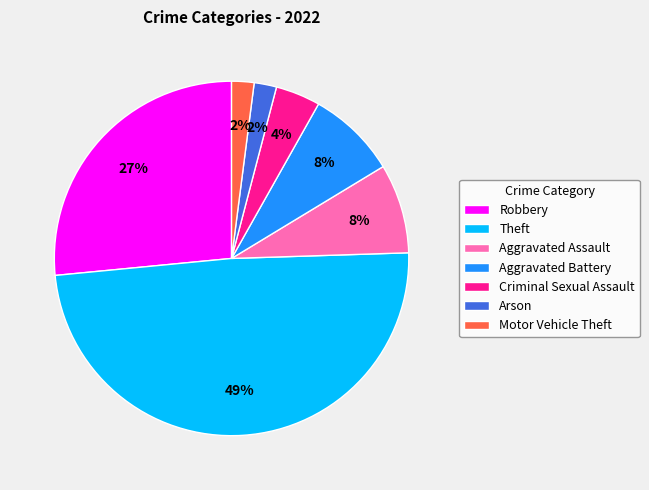

Does Aggravated Battery represent more than half of the total?

No